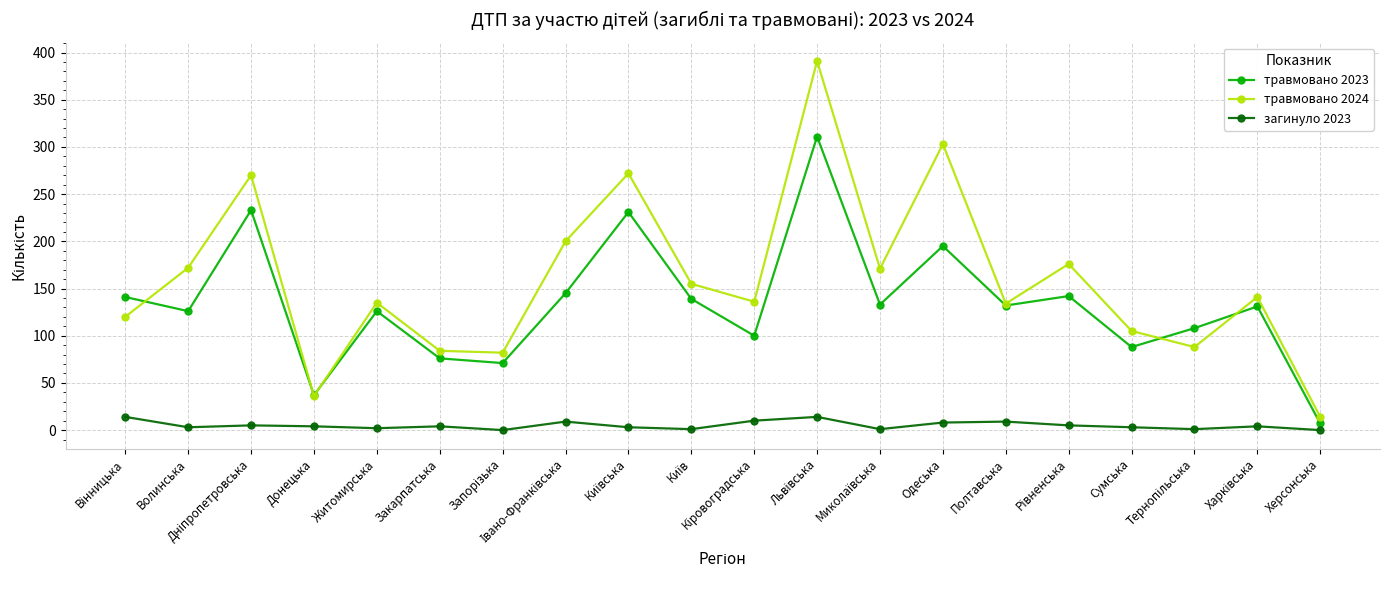

What is the highest value of the травмовано 2023 series?

311